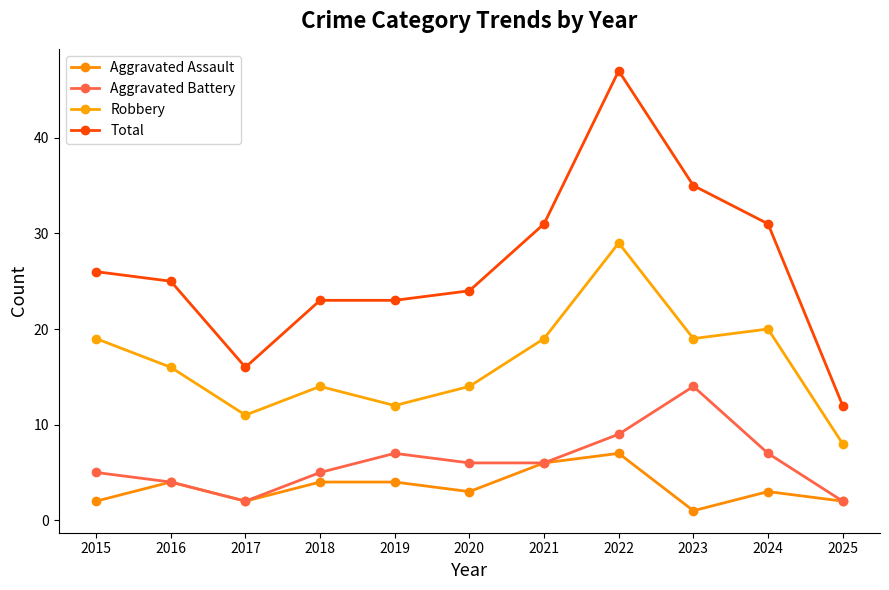

How many categories are shown in the chart?

11